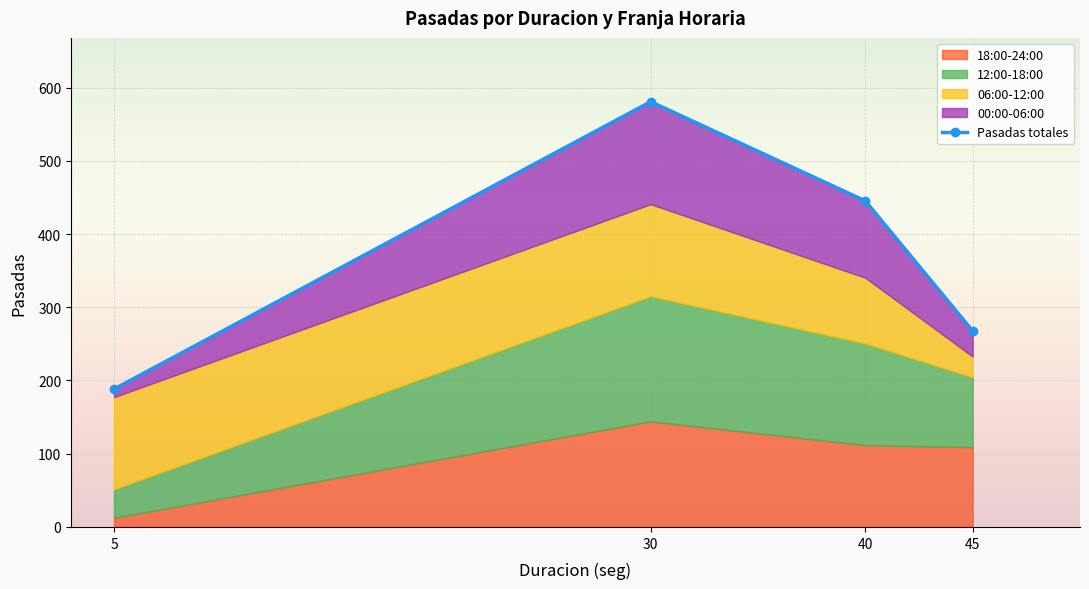

What is the difference between the maximum and minimum values?

392.5